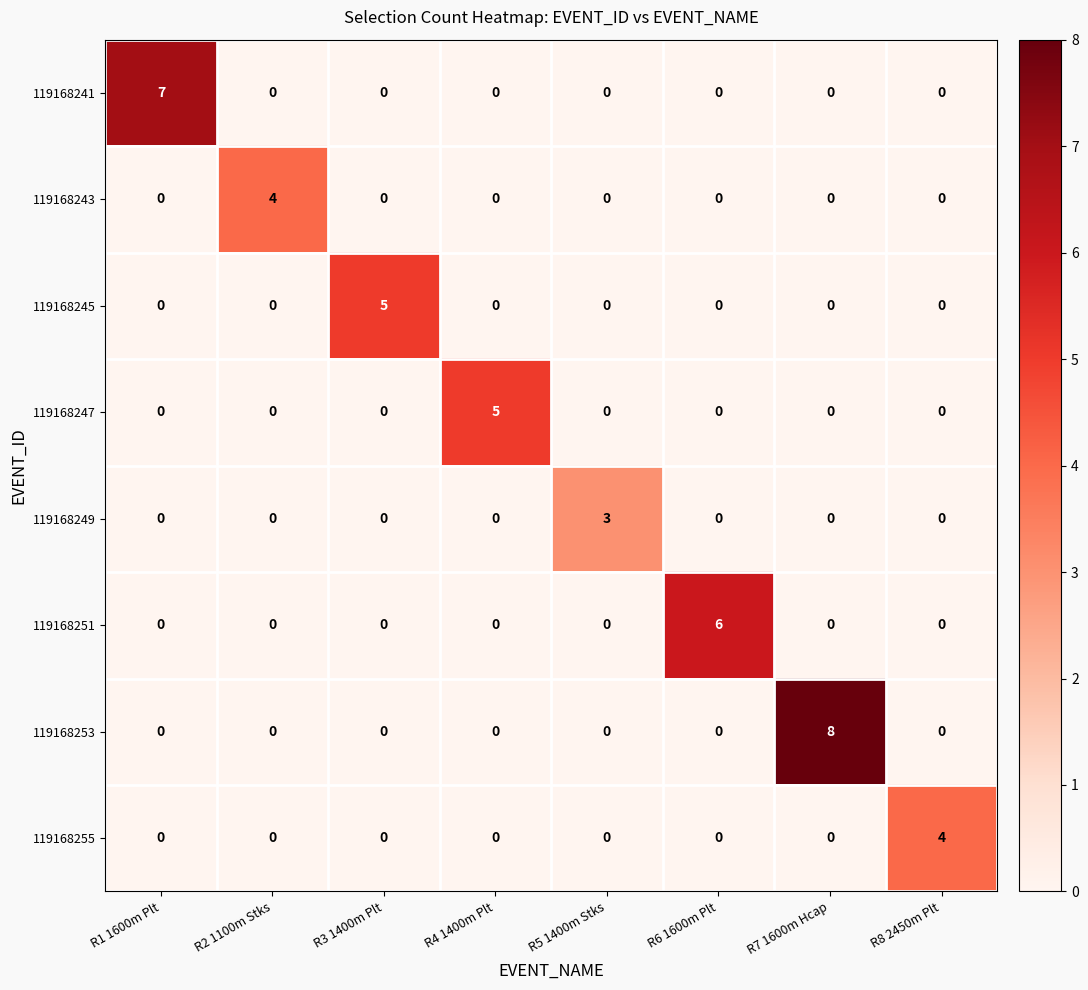

The value of 119168253 at R5 1400m Stks is 4. True or false?

False